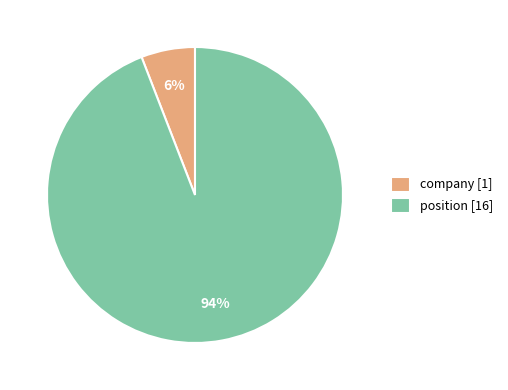

Do position [16] and company [1] together represent more than half of the pie?

Yes